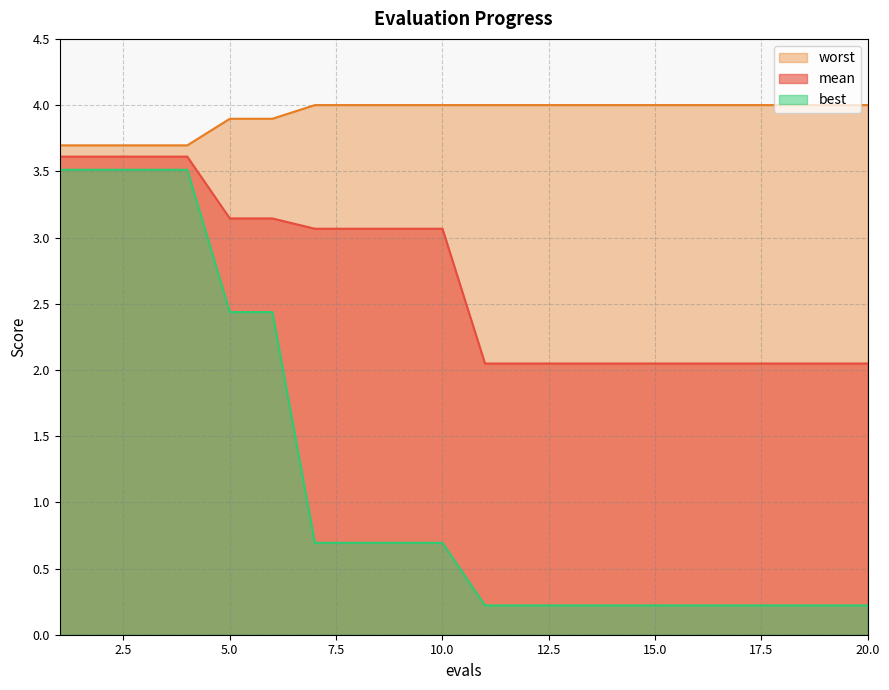

At 1, list the series in order from smallest to largest.

best, mean, worst